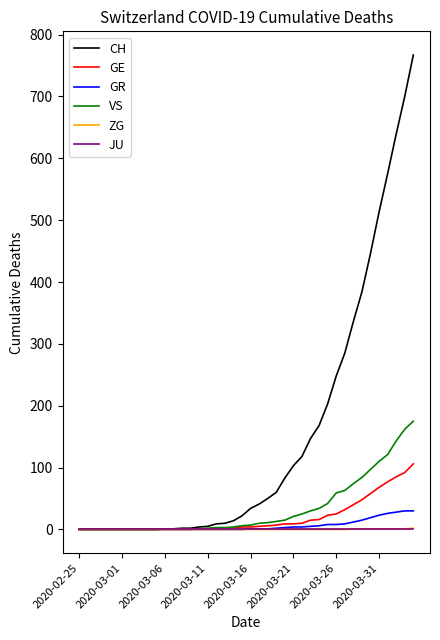

Which series has the widest spread of values?

CH